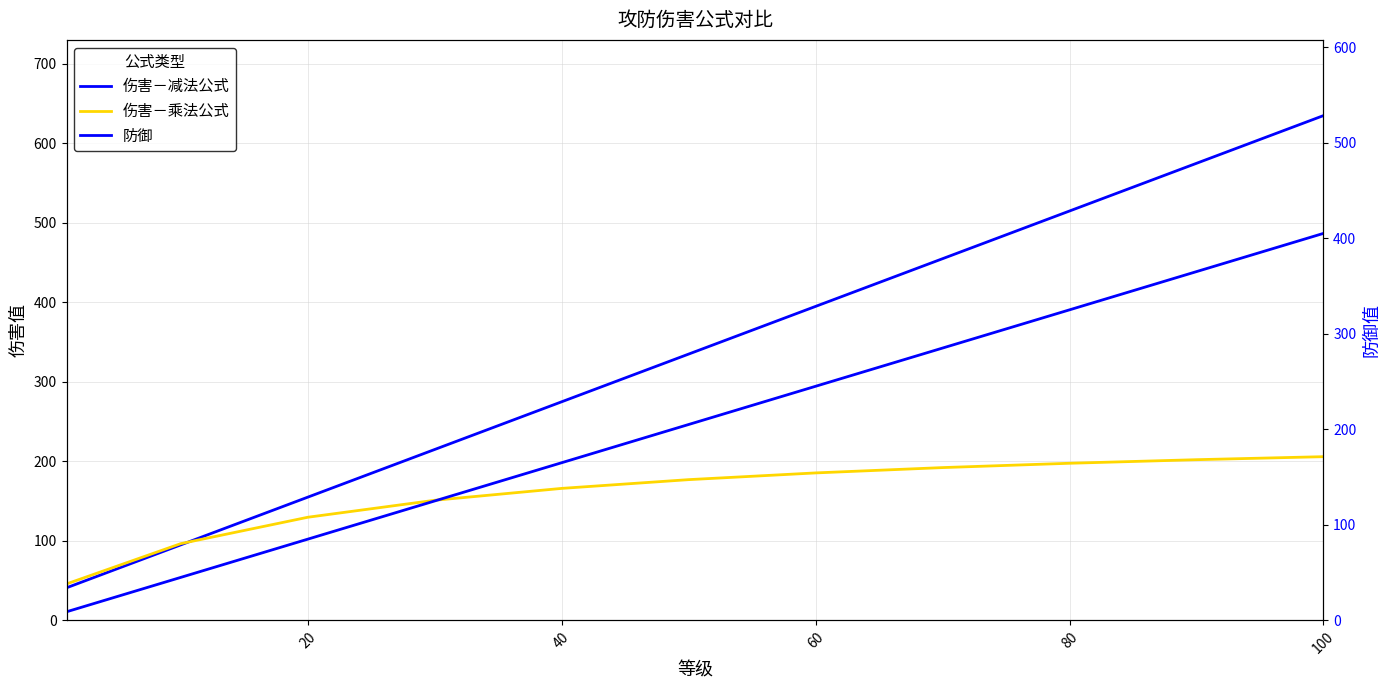

How many values in the 伤害－减法公式 series are below 335?

5